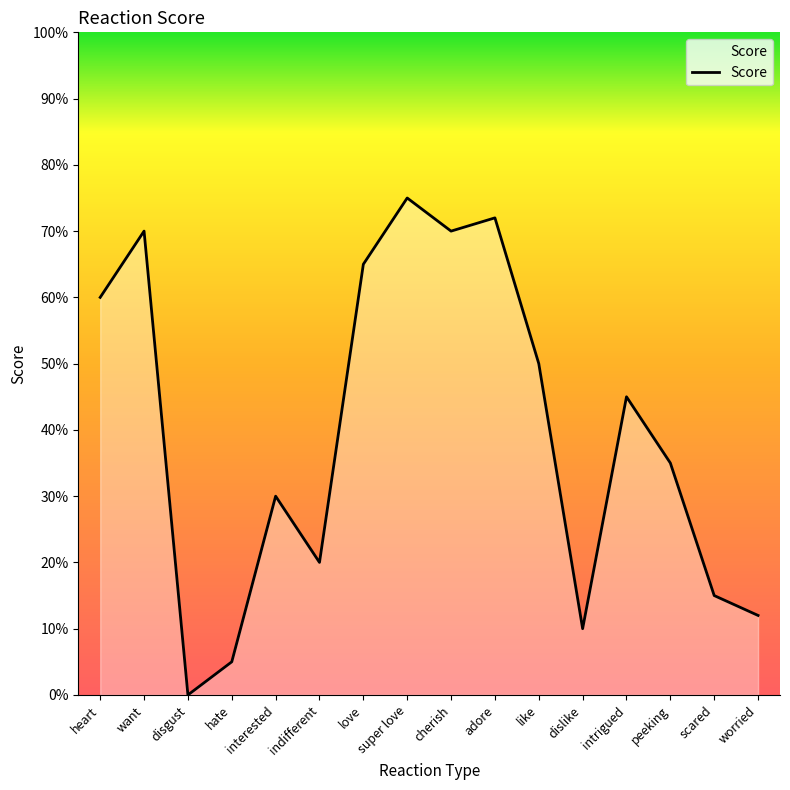

True or false: the data shows 6 at worried.

False